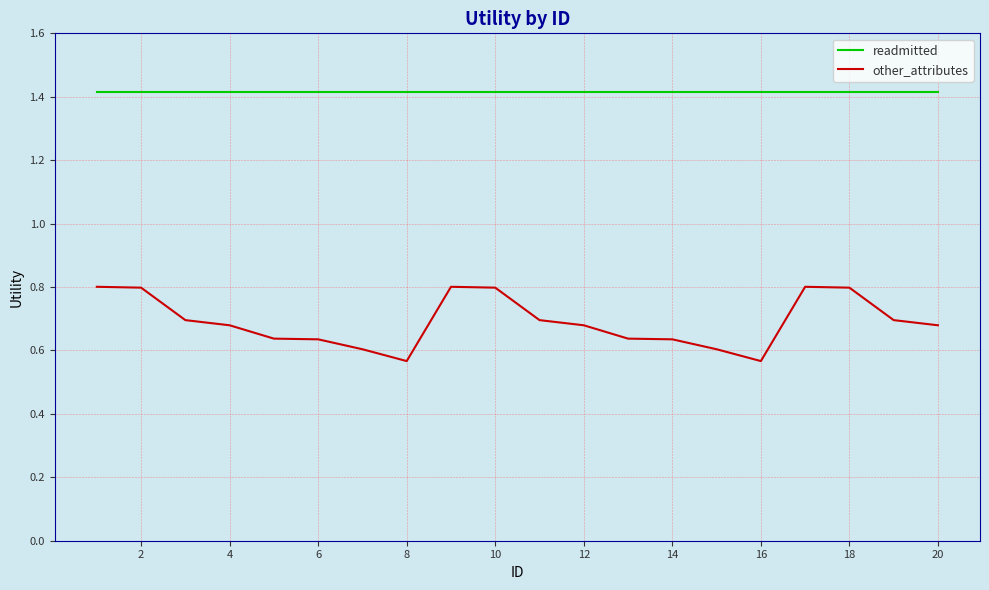

Which series has the widest spread of values?

other_attributes